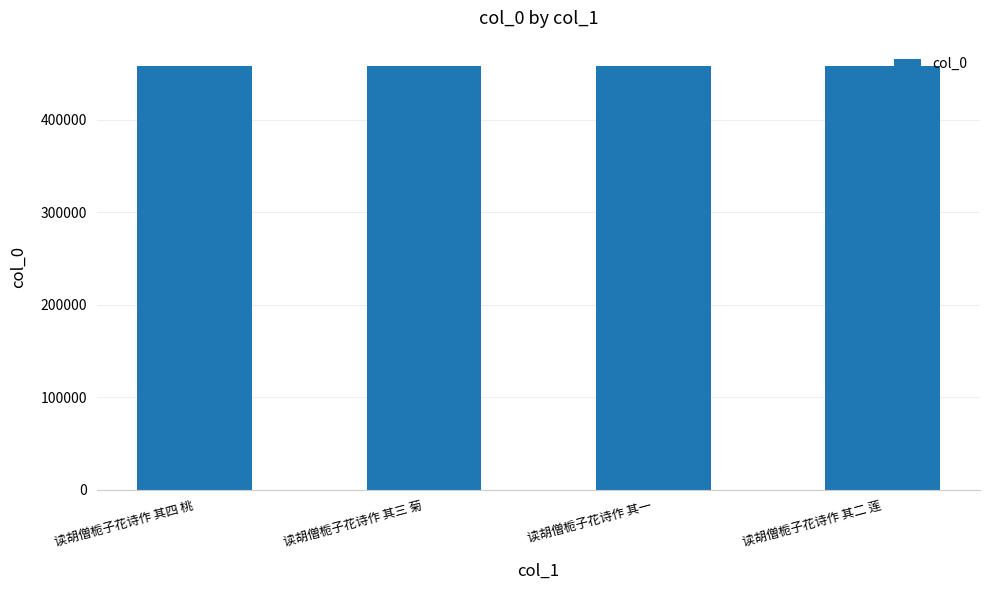

What is the value of the 2nd bar from the left?

458099